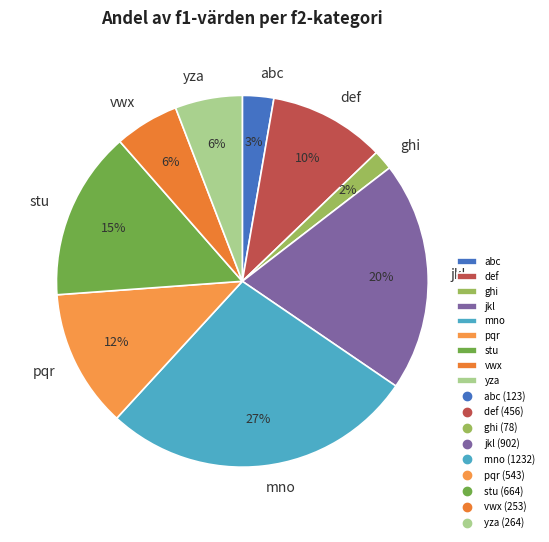

To the nearest percent, what percentage of the pie is def?

10%